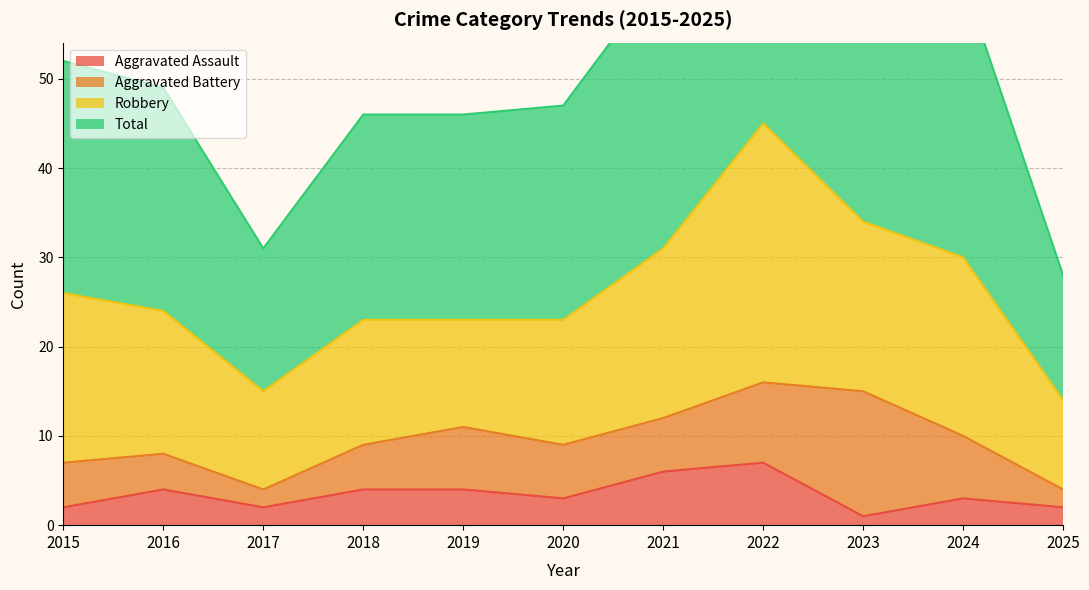

What is the value of the Total point at the 2nd from the left?

49